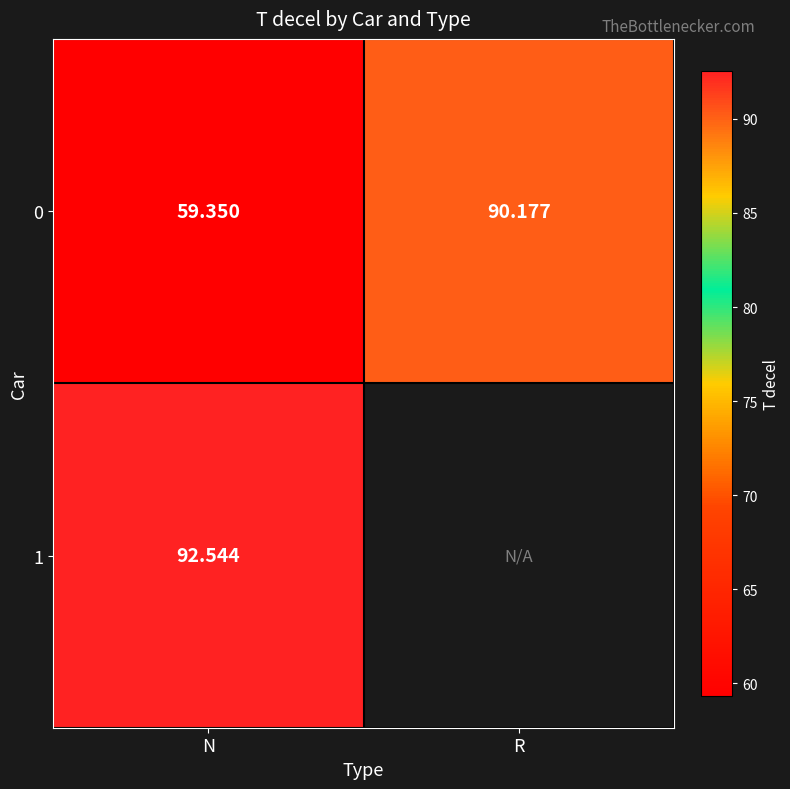

At how many categories does at least one series exceed 86?

2